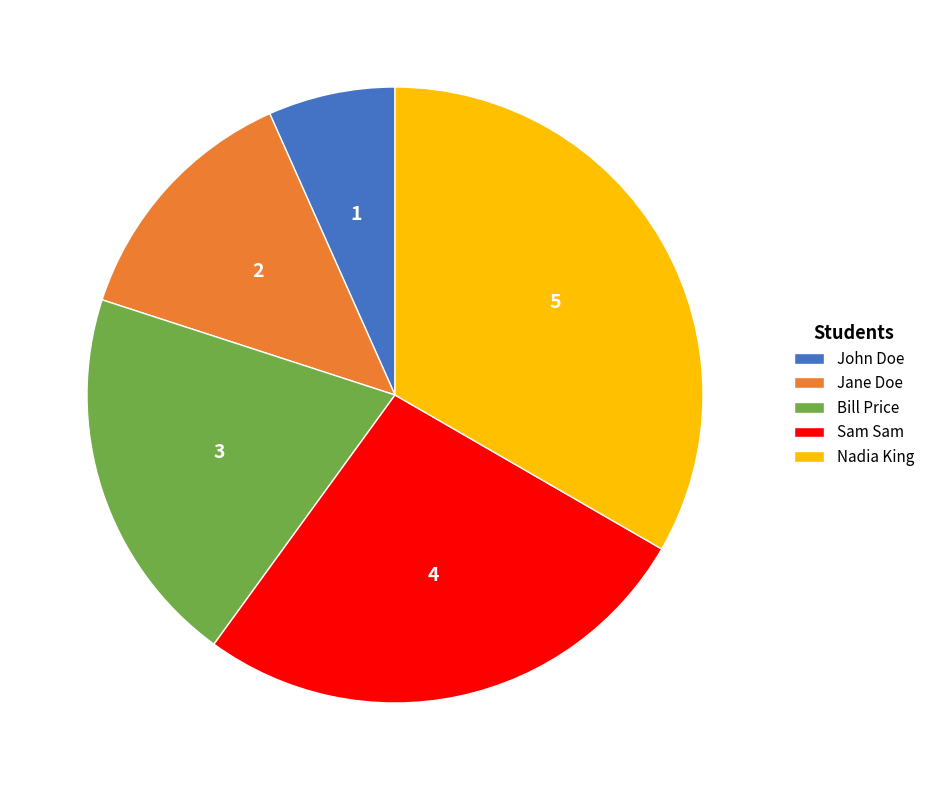

True or false: Sam Sam accounts for 27% of the total.

True